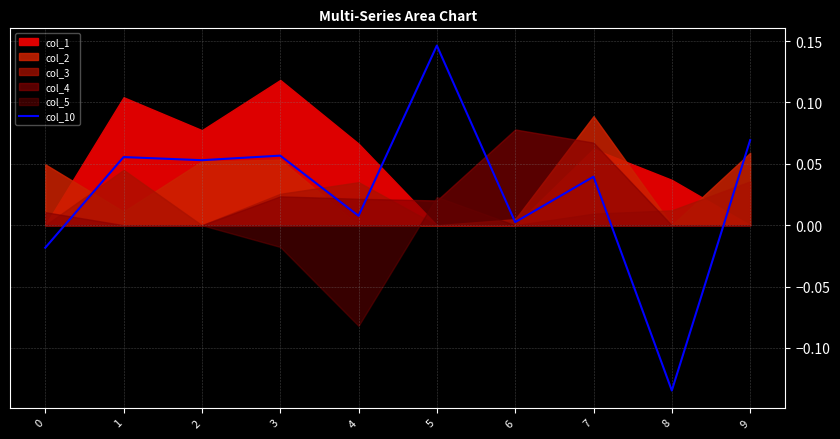

Reading left to right, transcribe all the data shown in this chart.

0=-0.0	1=0.1	2=0.1	3=0.1	4=0.0	5=0.1	6=0.0	7=0.0	8=-0.1	9=0.1